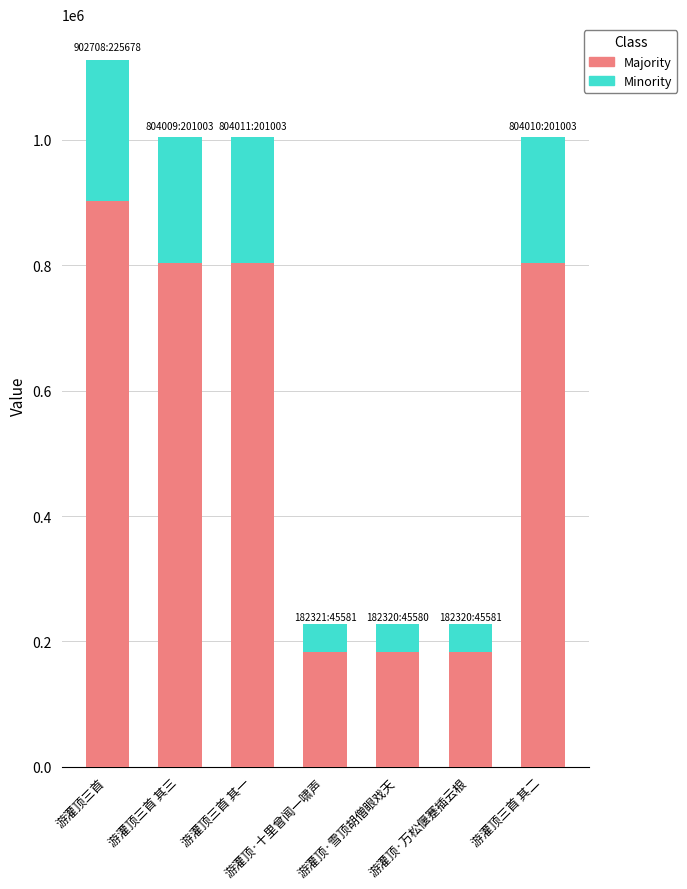

What is the difference between the maximum and minimum values in the Majority series?

720388